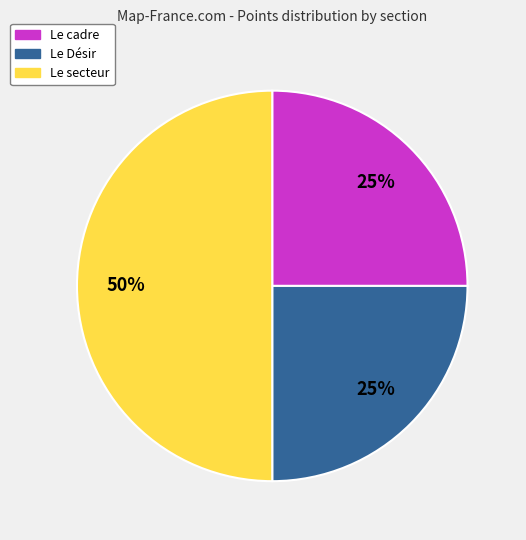

Which category has the biggest portion of the pie?

Le secteur